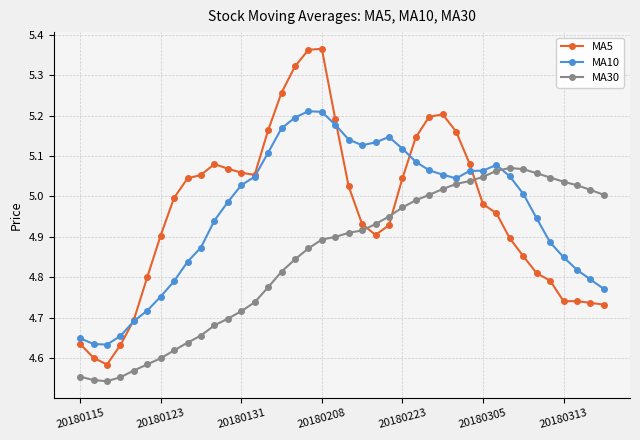

After their last crossing, which series has the higher values: MA30 or MA5?

MA30